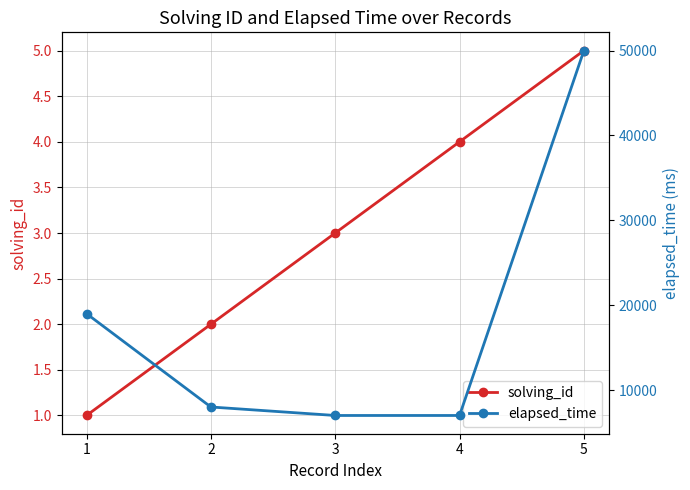

The elapsed_time series shows 3876 at 2. True or false?

False